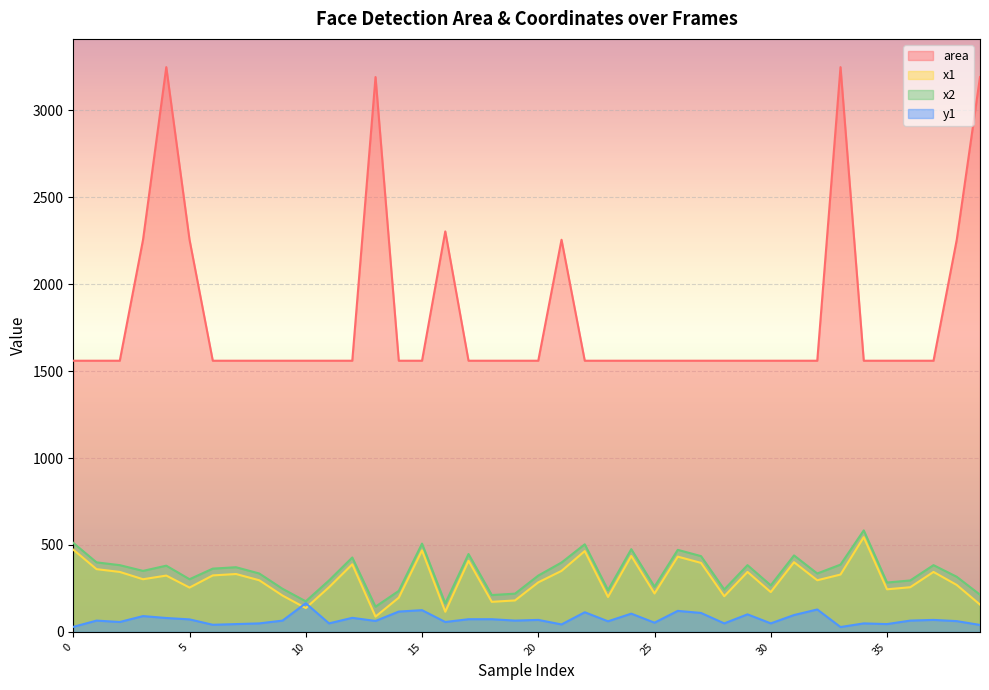

How many data points in x1 are above 303?

19